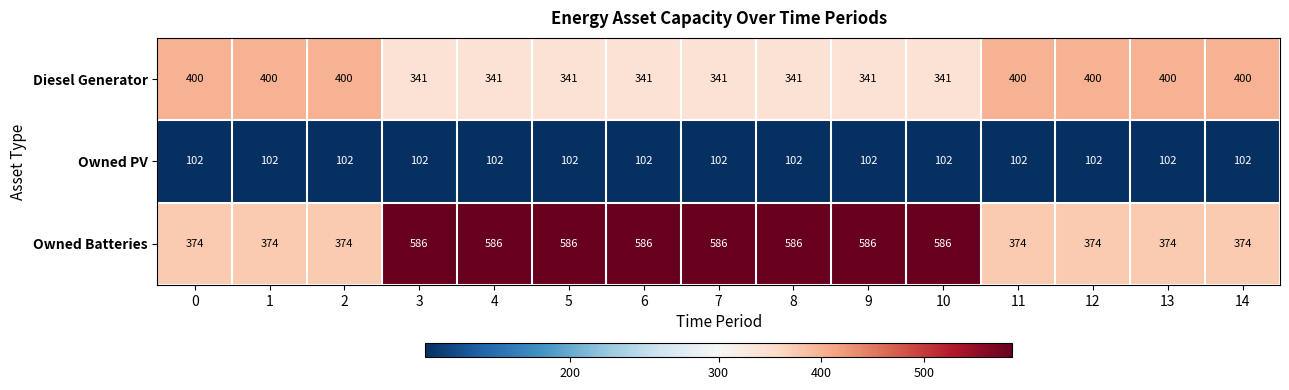

Rank the series by their average value, from highest to lowest.

Owned Batteries, Diesel Generator, Owned PV